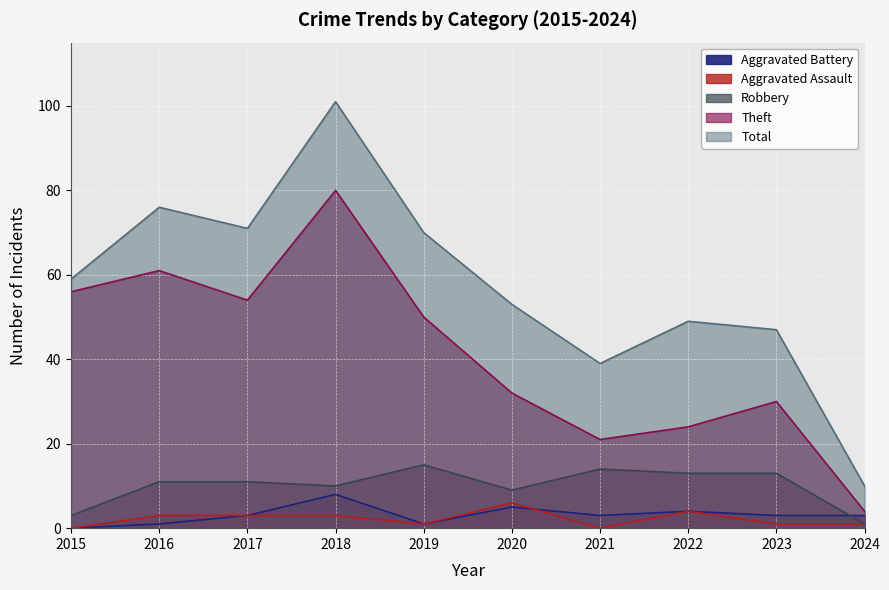

Where does the Aggravated Battery series first go above 3?

2018